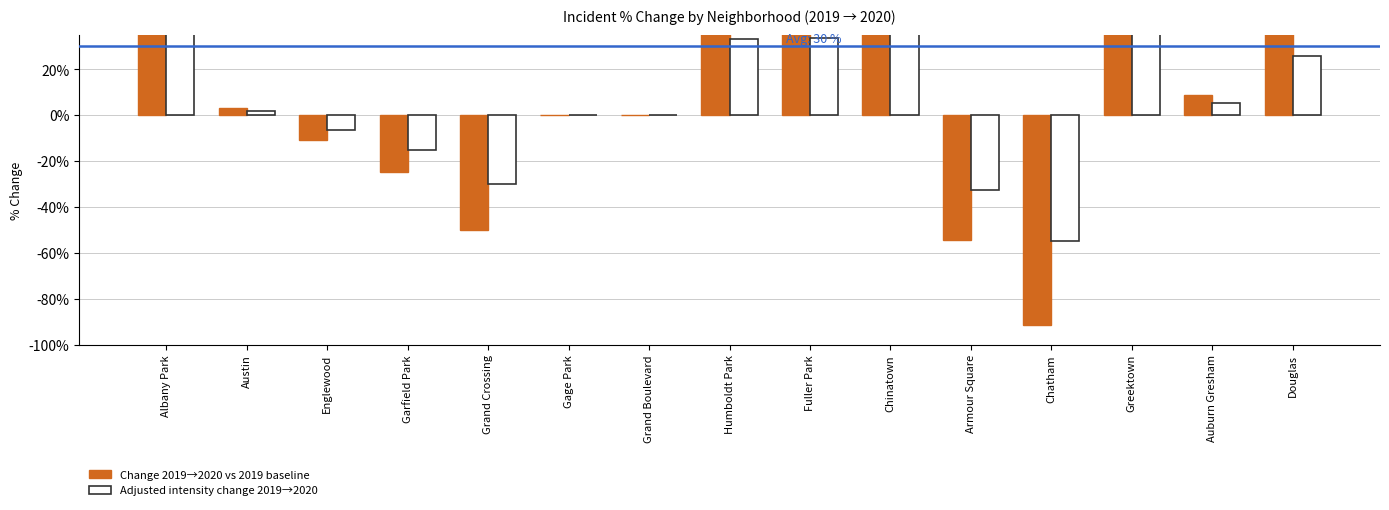

Reading left to right, list all the values displayed in this chart.

Change 2019→2020 vs 2019 baseline: 166.7	3.1	-10.9	-25.0	-50.0	0.0	0.0	55.6	56.2	250.0	-54.5	-91.7	100.0	8.9	42.9
Adjusted intensity change 2019→2020: 100.0	1.9	-6.5	-15.0	-30.0	0.0	0.0	33.3	33.8	150.0	-32.7	-55.0	60.0	5.3	25.7